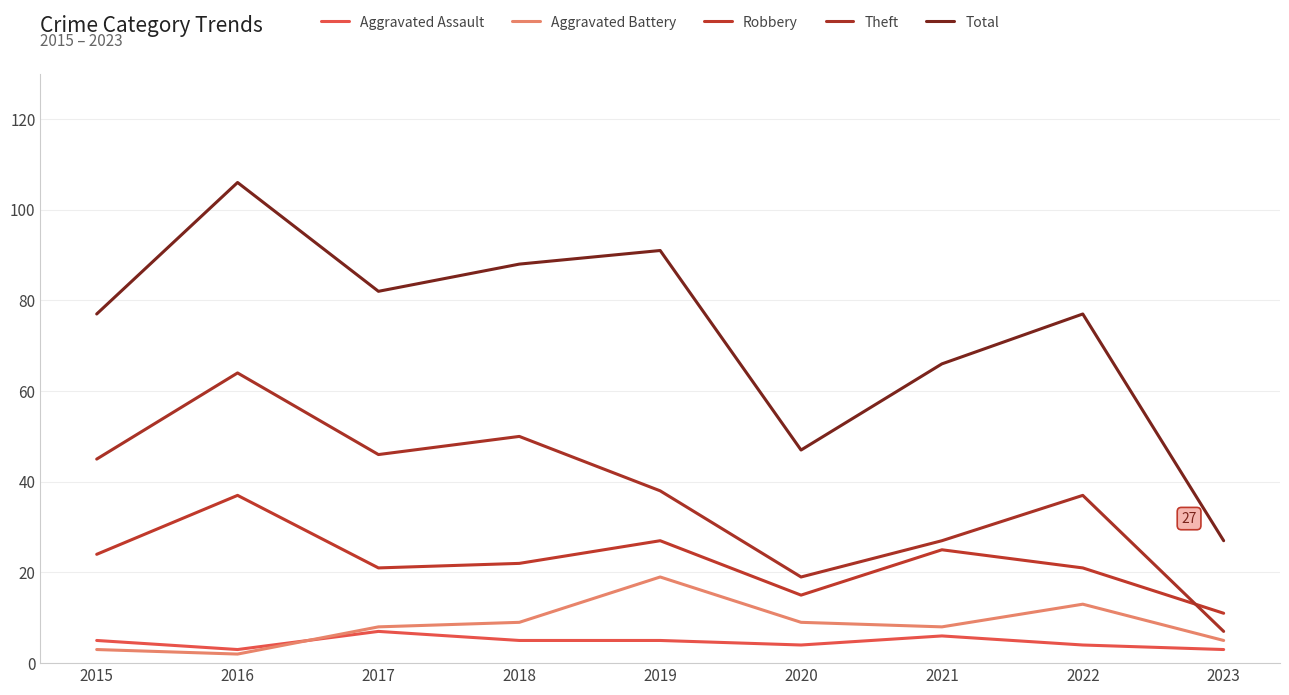

Does the chart display data point markers on the line(s)?

No